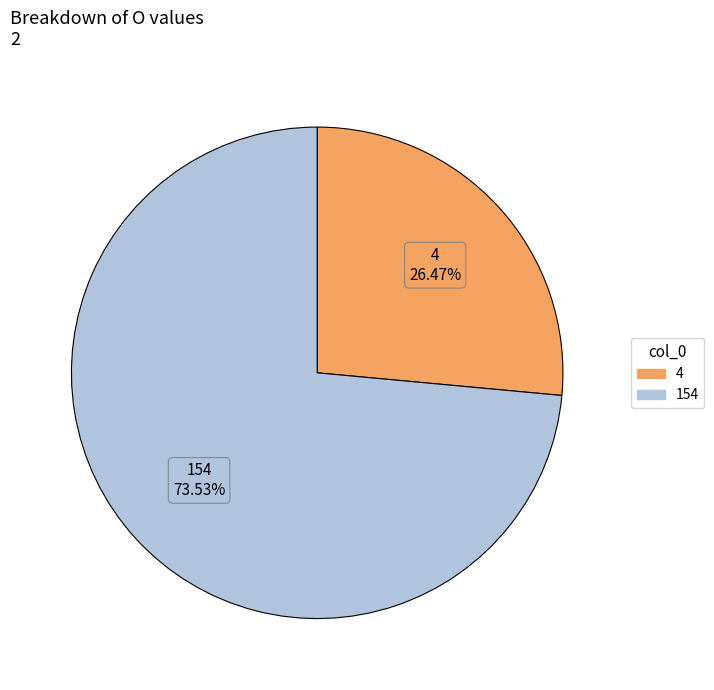

Count the number of slices in the pie.

2